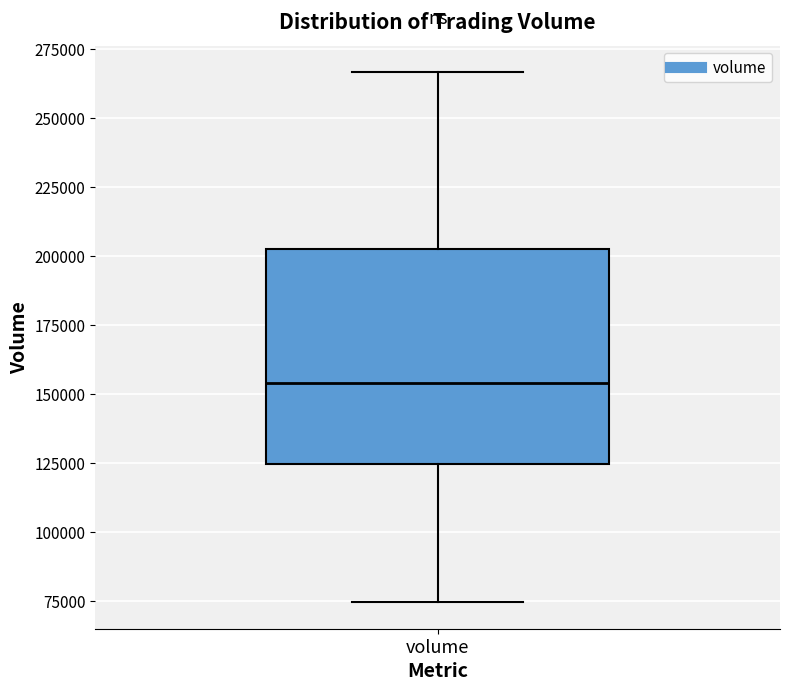

Where is the lower edge of the box for volume on the y-axis? The values are not printed on the chart, so give them approximately, as read against the axis.

125000